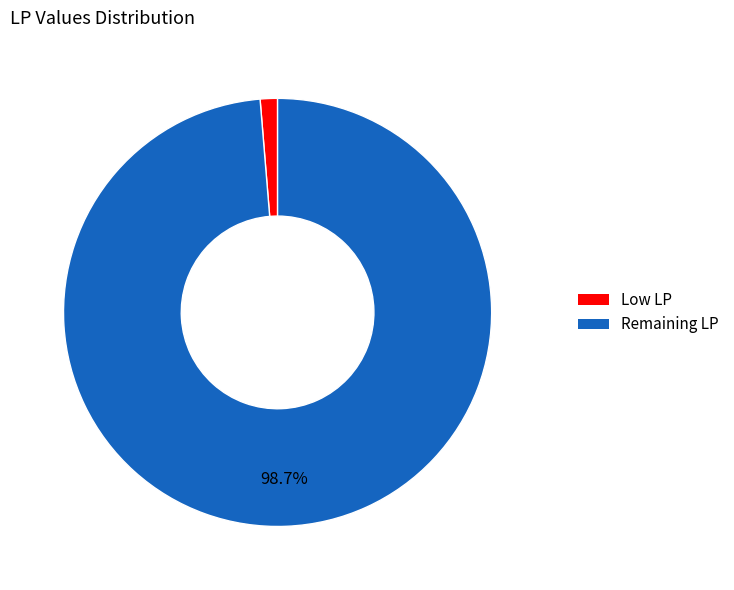

Does any single category account for the majority?

Yes